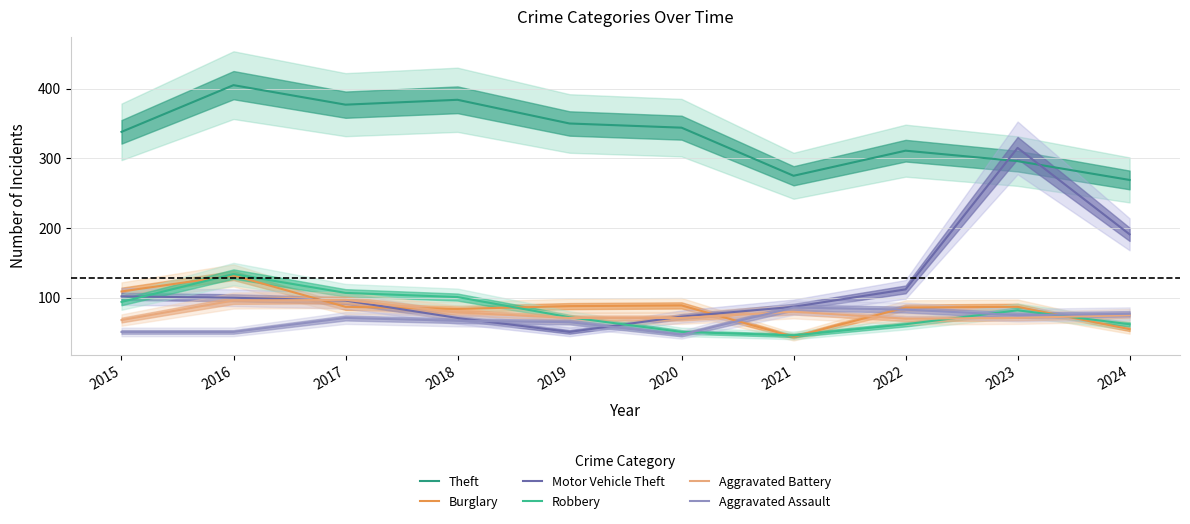

List the series in order of their peak value, lowest first.

Aggravated Assault, Aggravated Battery, Burglary, Robbery, Motor Vehicle Theft, Theft